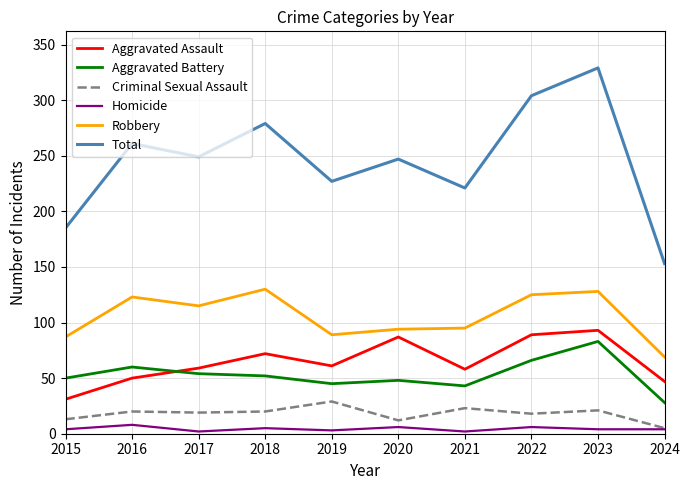

Between 2021 and 2023, which series saw the biggest shift?

Total